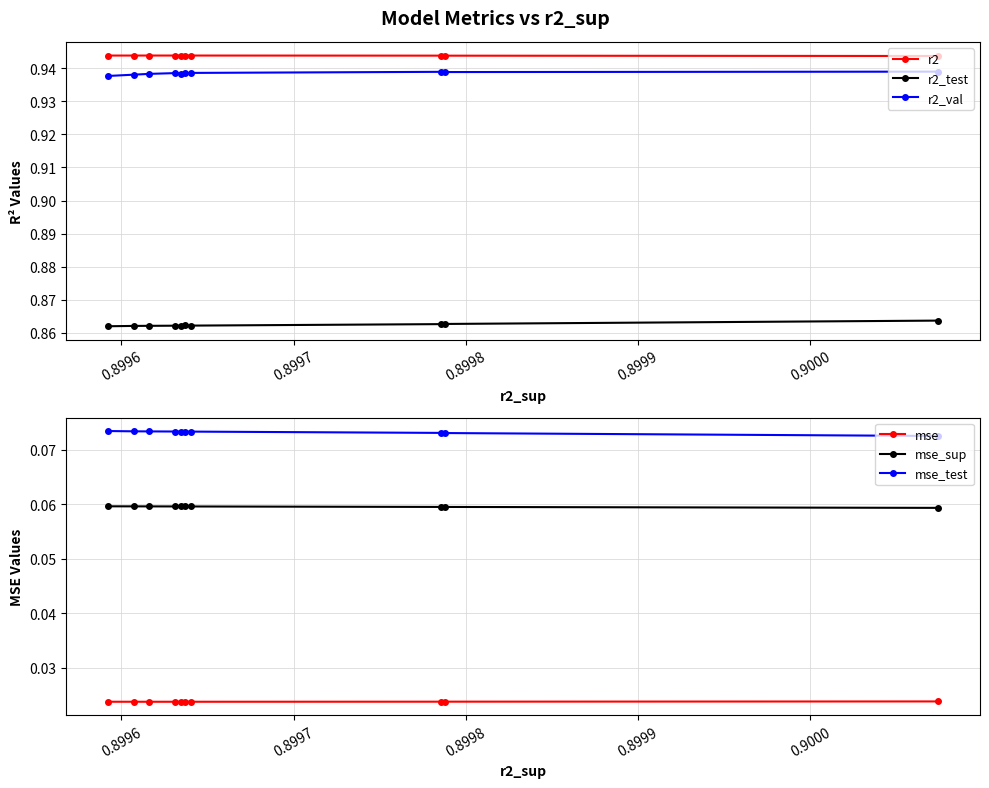

List the series in order of their peak value, lowest first.

mse, mse_sup, mse_test, r2_test, r2_val, r2